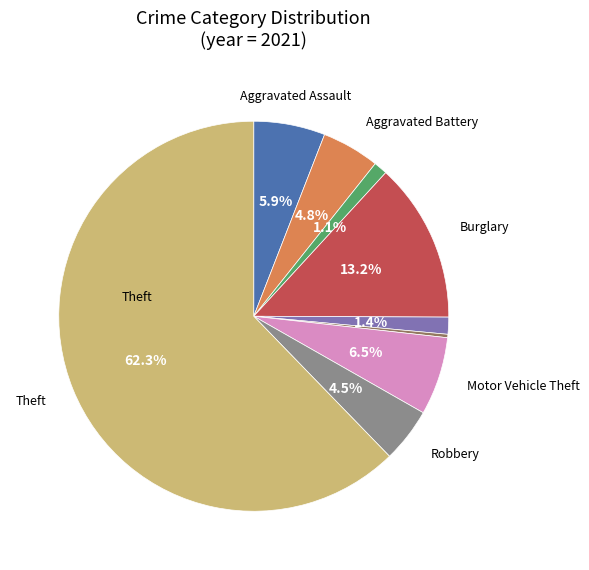

Is there a majority slice in this chart?

Yes